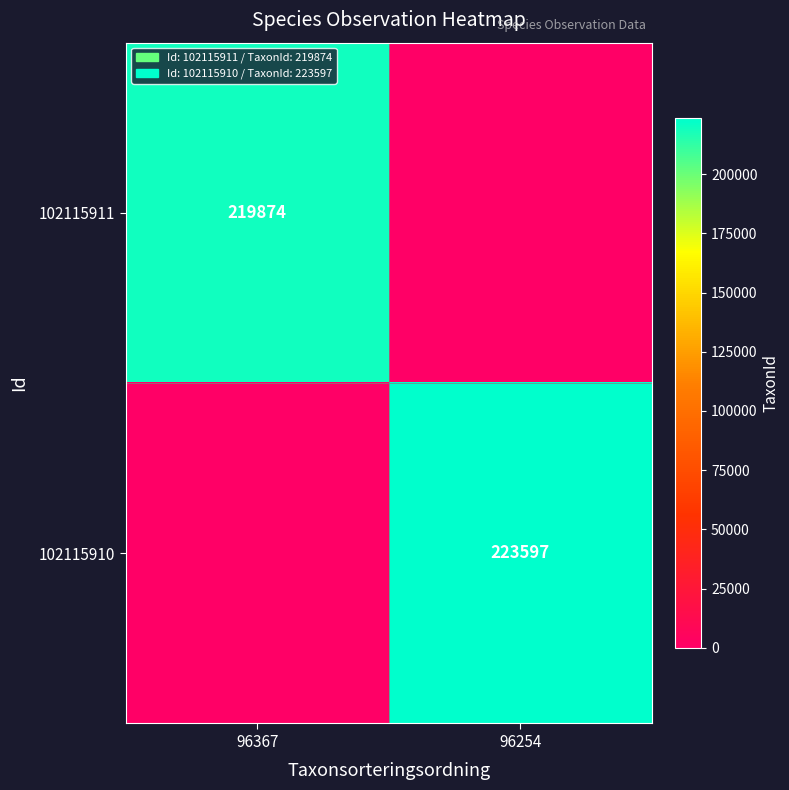

True or false: 102115911 has a value of 360068 at 96367.

False